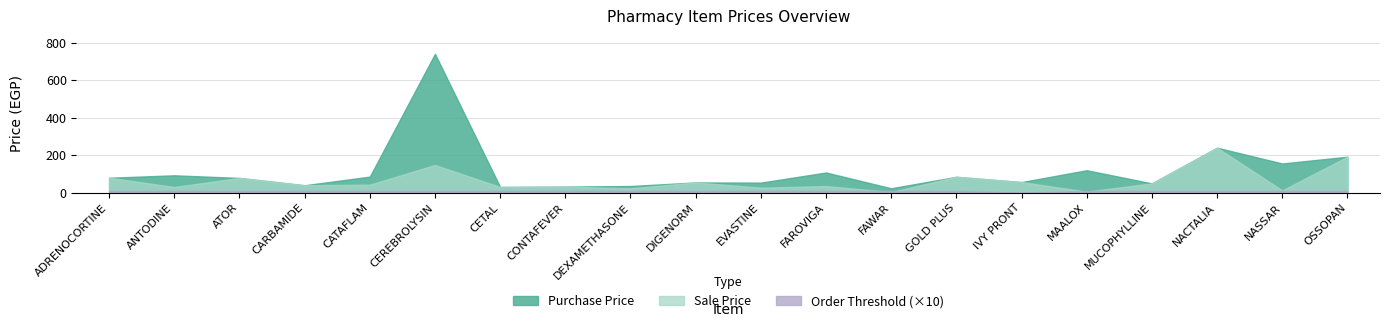

What is the label of the 18th point from the right?

ATOR